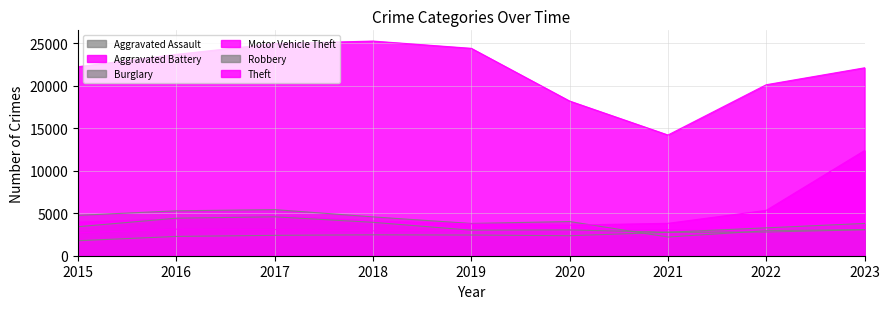

What is the greatest value displayed?

25232